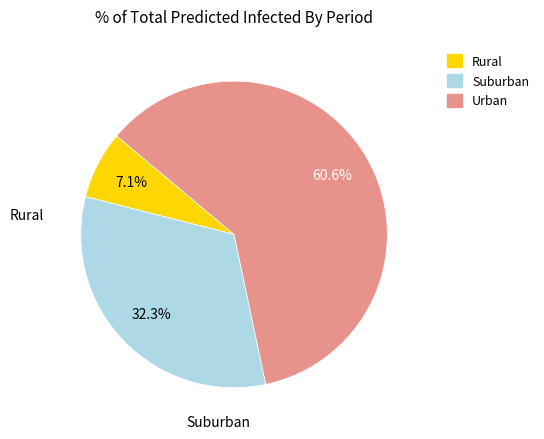

Is there any slice that represents more than half of the pie?

Yes